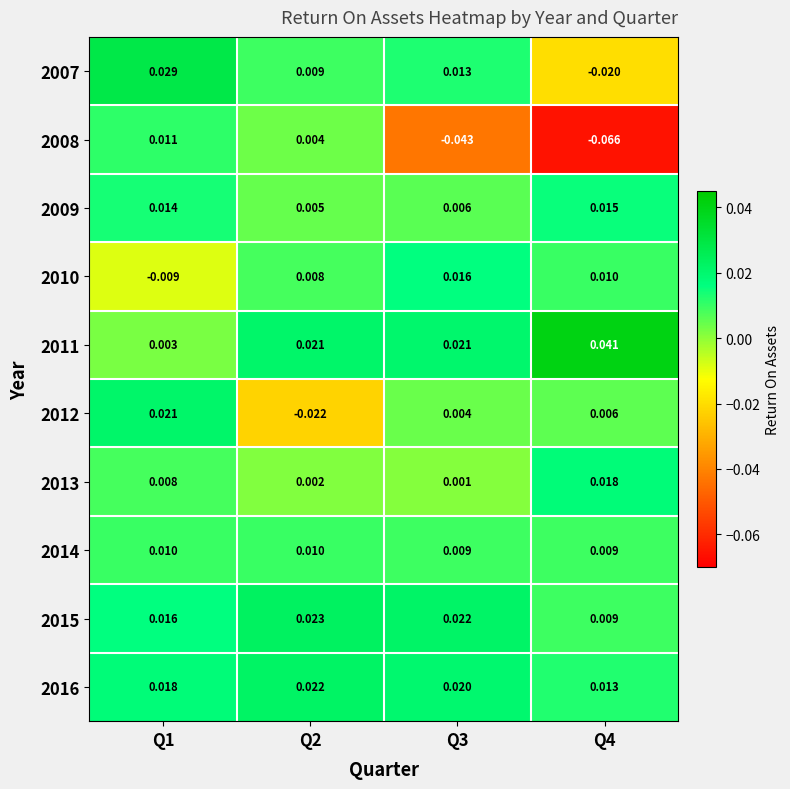

Rank the series by their maximum value, from lowest to highest.

2014, 2008, 2009, 2010, 2013, 2012, 2016, 2015, 2007, 2011